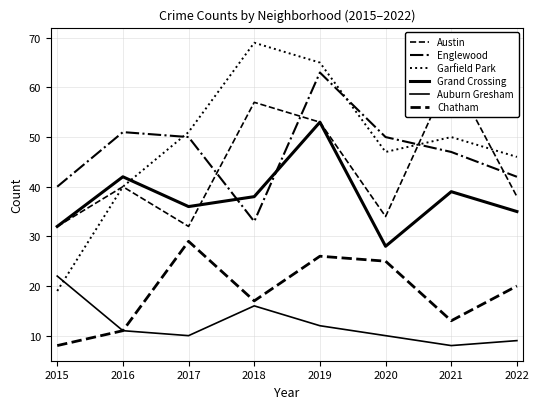

How many lines are shown in the chart?

6